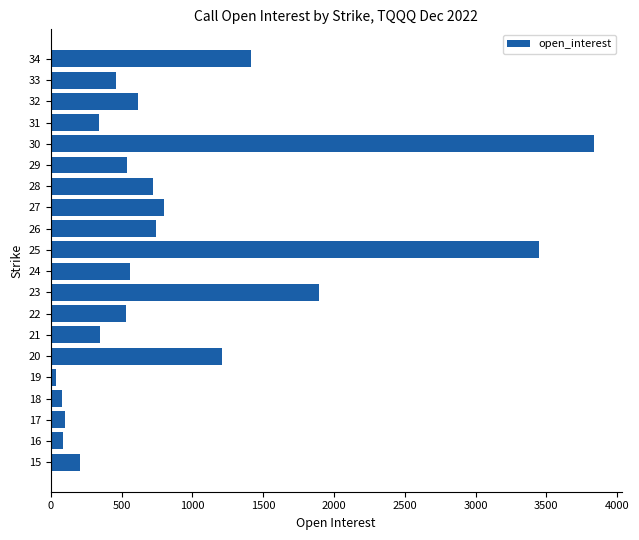

What is the average value?

899